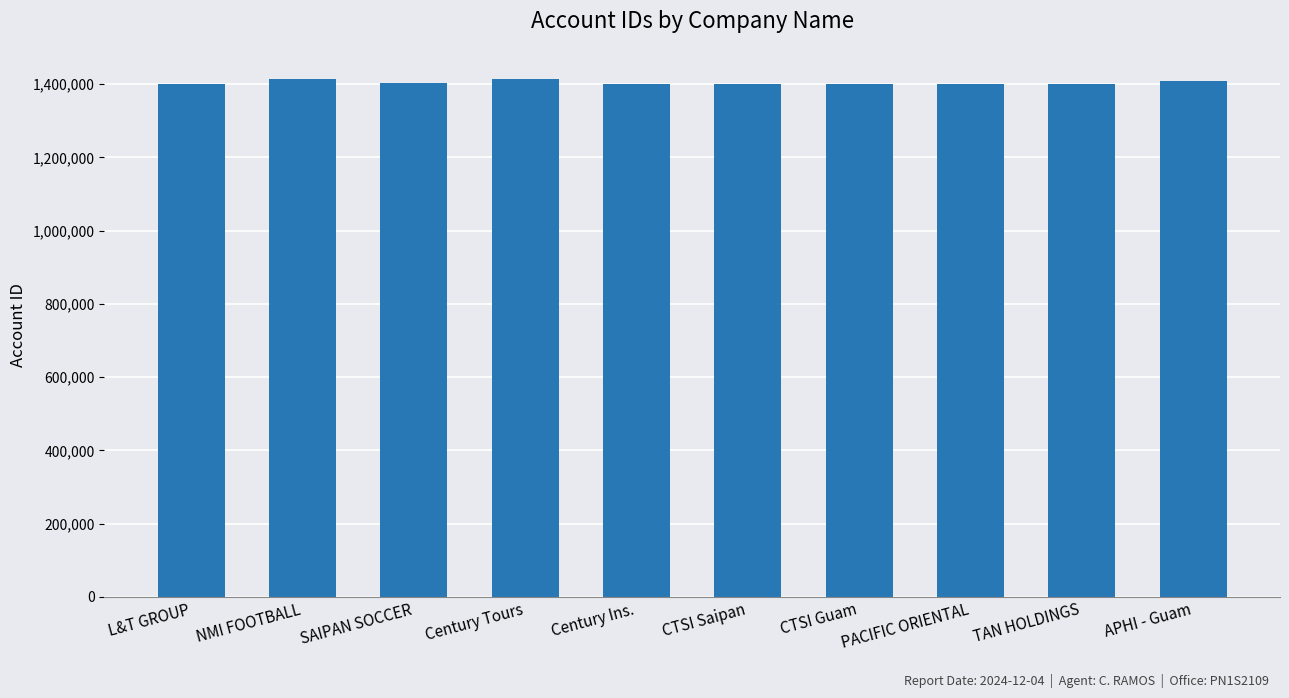

Where does the data first go above 1401497?

NMI FOOTBALL